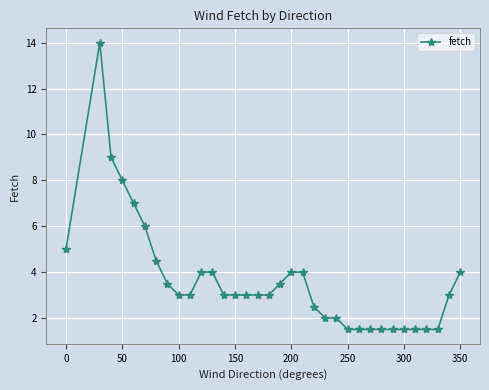

What is the sum of all values?

124.5